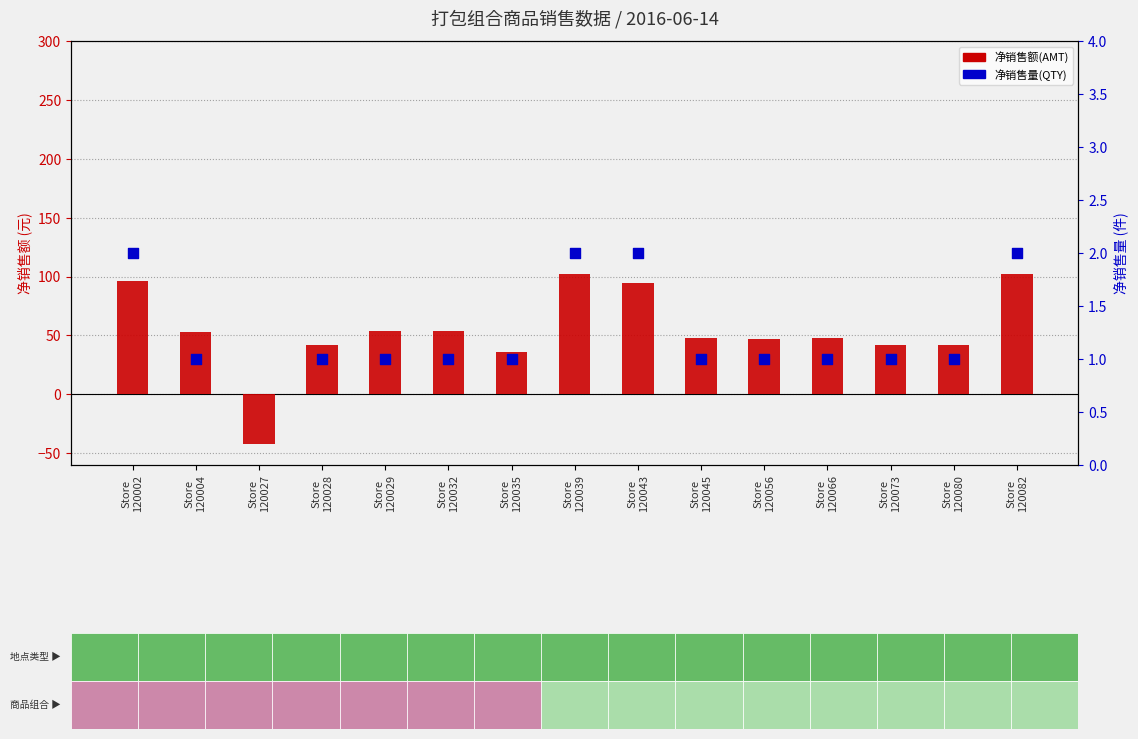

Is the value of 净销售额(AMT) at Store
120043 greater than the value of 净销售量(QTY) at Store
120056?

Yes